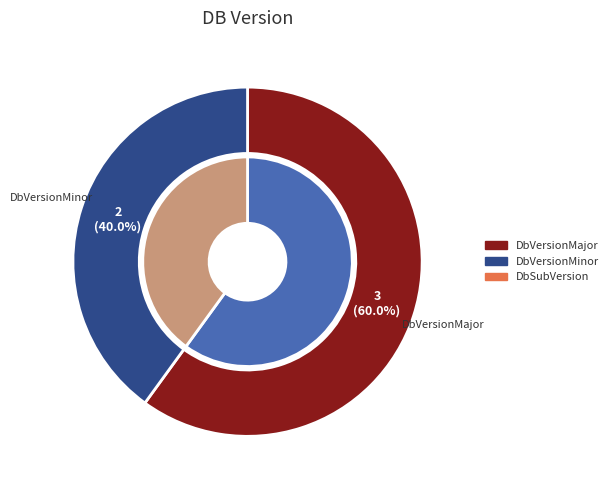

The DbSubVersion slice represents 0% of the pie. True or false?

True